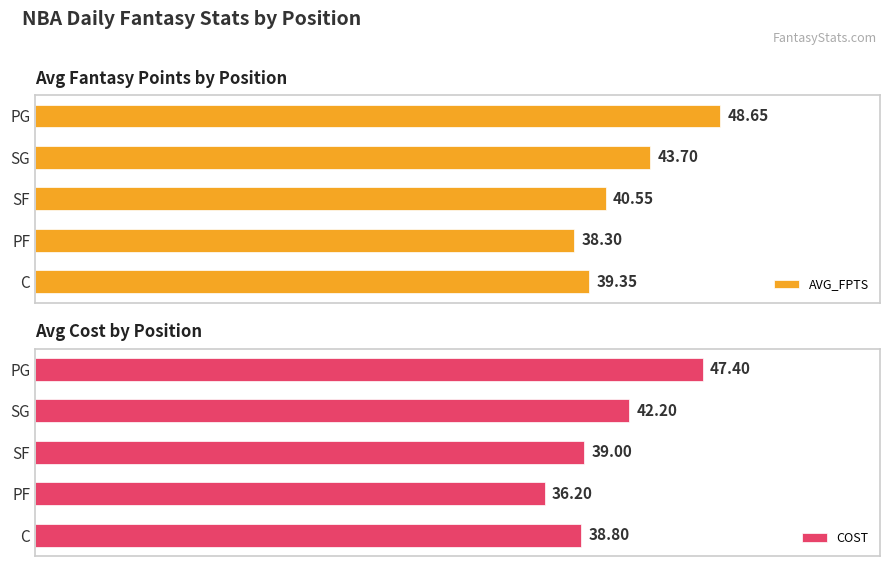

At 30, list the series in order from smallest to largest.

COST, AVG_FPTS